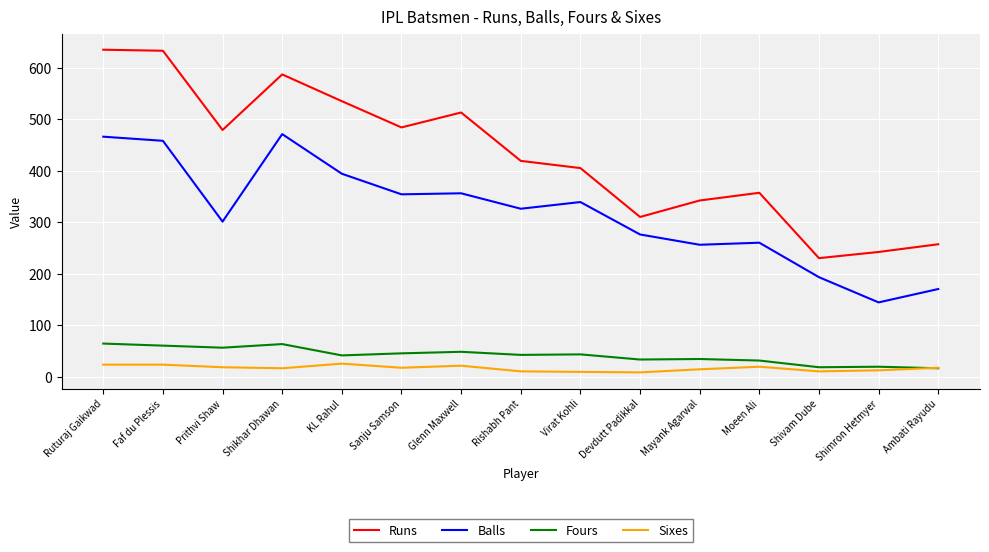

At which category does Runs reach its first local valley?

Prithvi Shaw